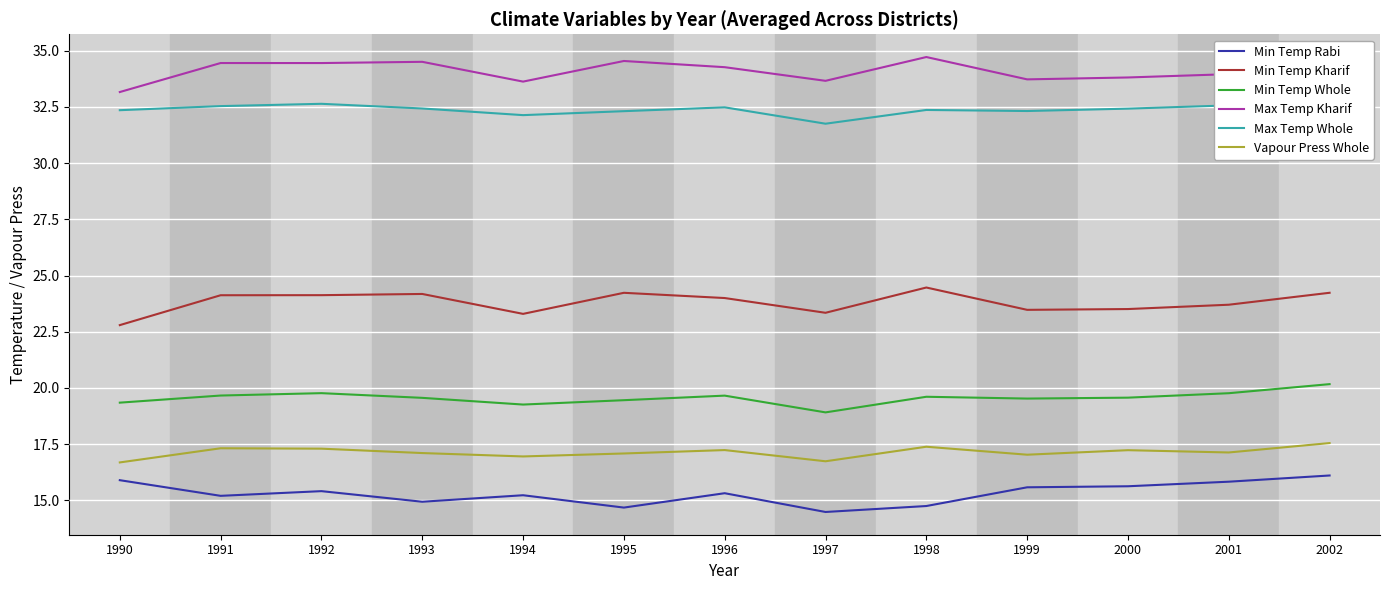

How many data points in Vapour Press Whole are less than 17?

3